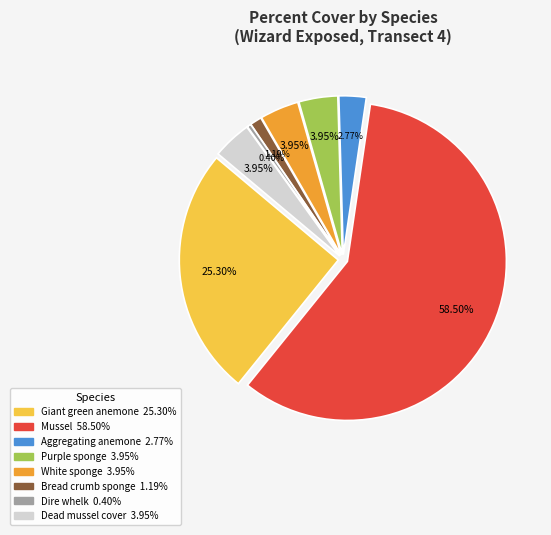

The Undetermined epiphidic white sponge slice represents 15% of the pie. True or false?

False